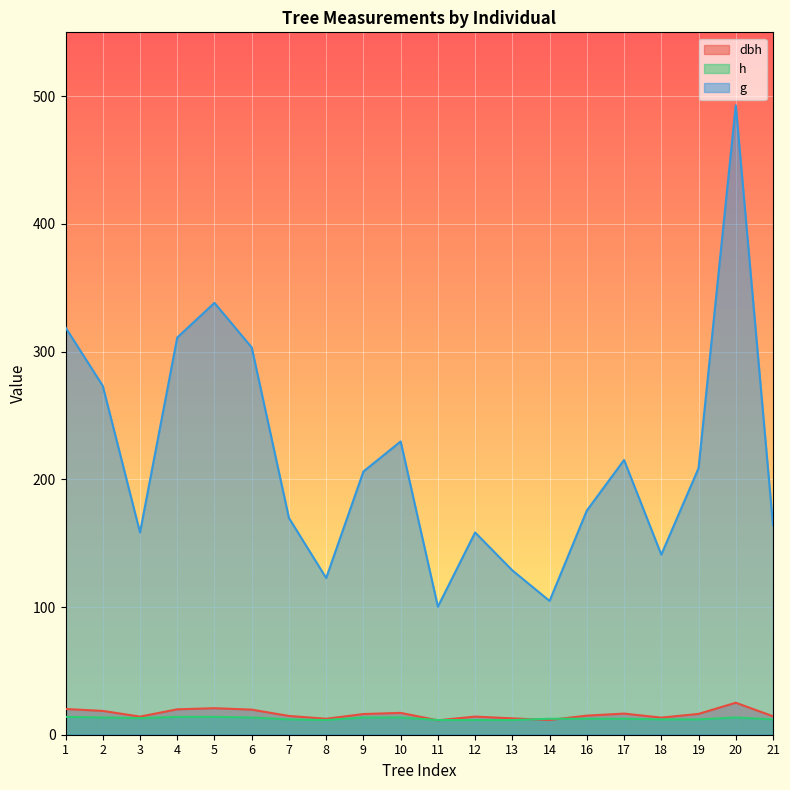

Reading right to left, extract all data points from this chart.

dbh: 14.4	25.1	16.3	13.4	16.6	14.9	11.6	12.8	14.2	11.3	17.1	16.2	12.5	14.7	19.6	20.8	19.9	14.2	18.6	20.1
h: 12.0	13.5	12.0	12.0	12.5	12.5	12.5	11.5	11.5	11.5	13.5	13.5	11.5	12.0	13.5	14.0	14.0	13.0	13.5	14.0
g: 164.0	492.8	208.7	141.0	215.1	175.5	104.8	128.7	158.4	100.3	229.7	206.1	122.7	169.7	303.3	338.2	311.0	158.4	273.2	318.9